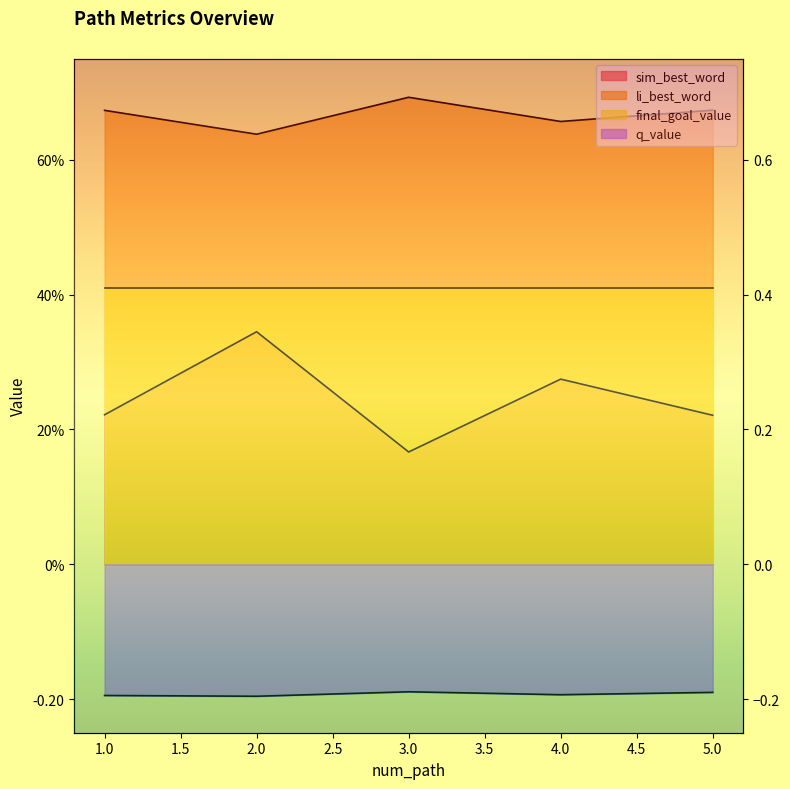

True or false: sim_best_word and q_value cross at least once.

False